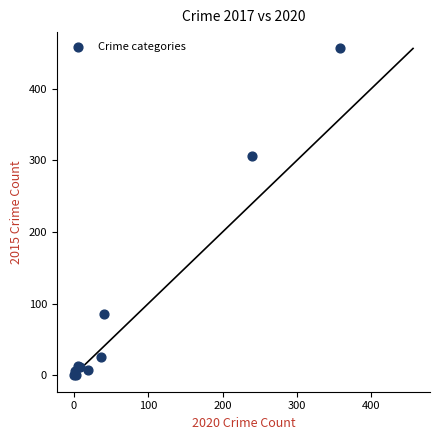

What Y value in the scatter plot is closest to 228?

306